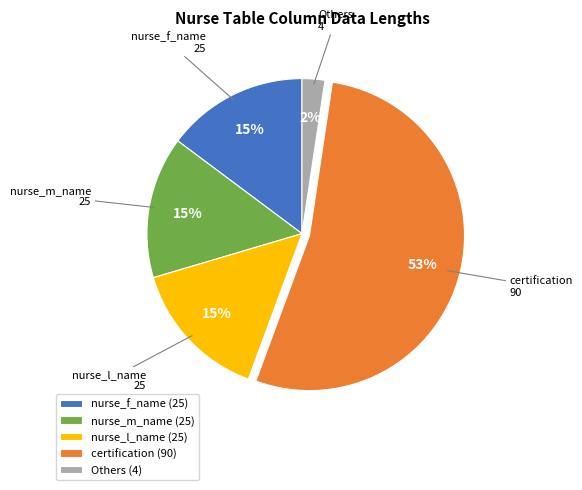

How many slices are in this pie chart?

5